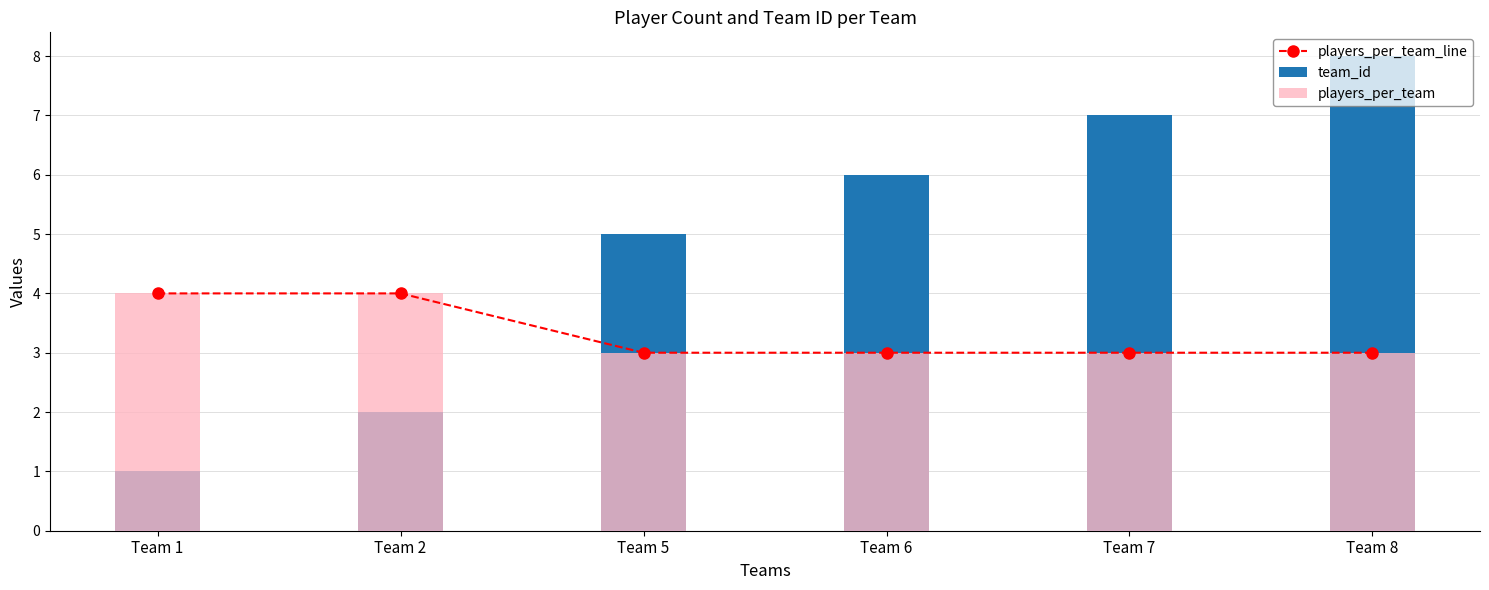

At Team 5, list the series in order from largest to smallest.

team_id, players_per_team_line, players_per_team